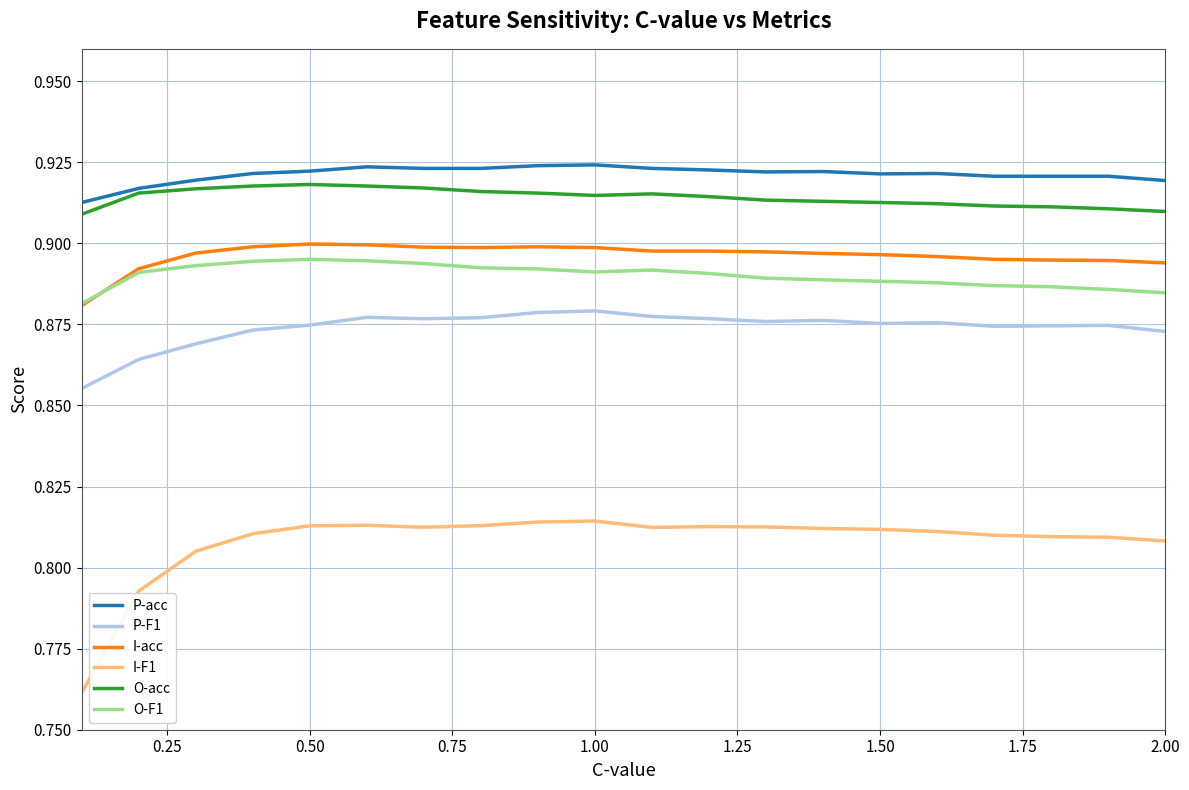

What is the sum of all P-acc values?

18.4